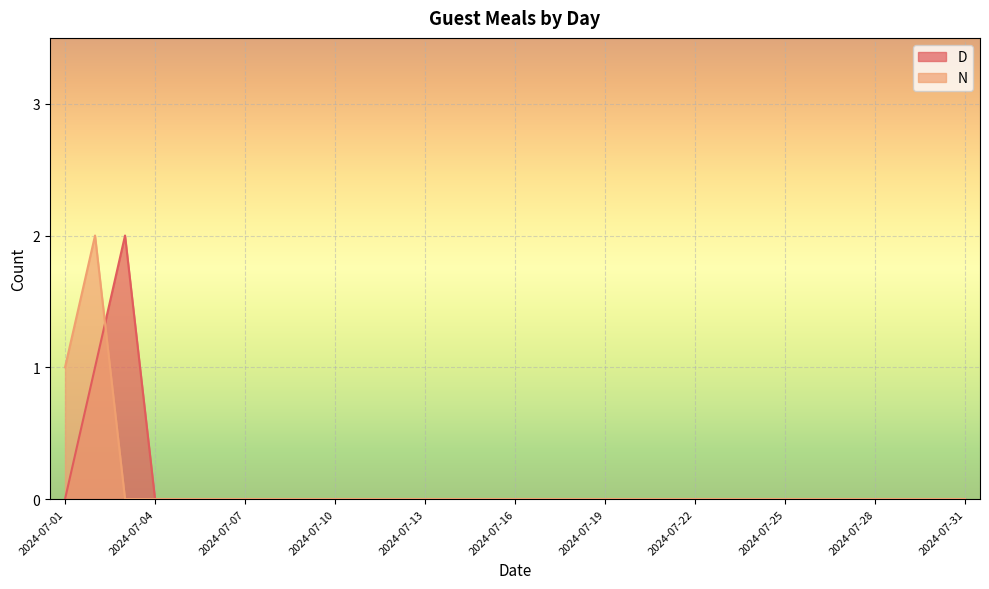

Between 2024-07-02 and 2024-07-04, which series saw the biggest shift?

N